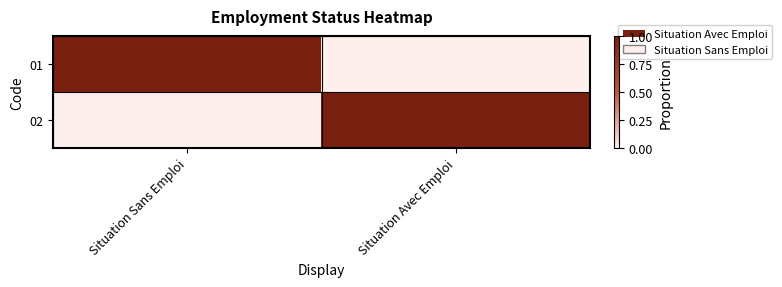

Which label corresponds to the smallest value in the chart?

Situation Avec Emploi